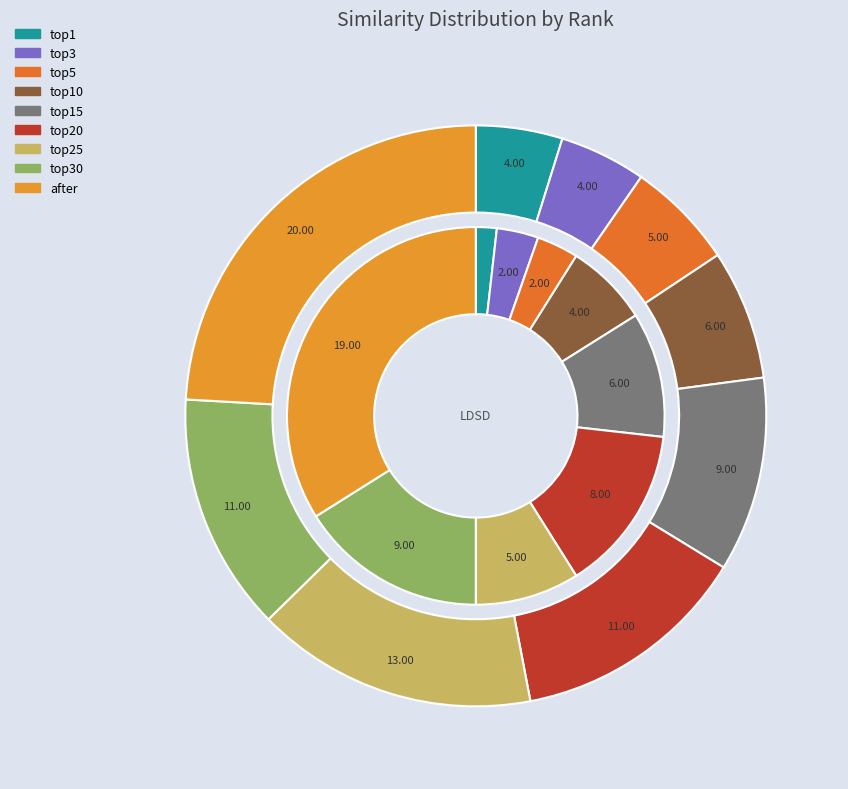

How much of the chart is everything except top1?

98.2%